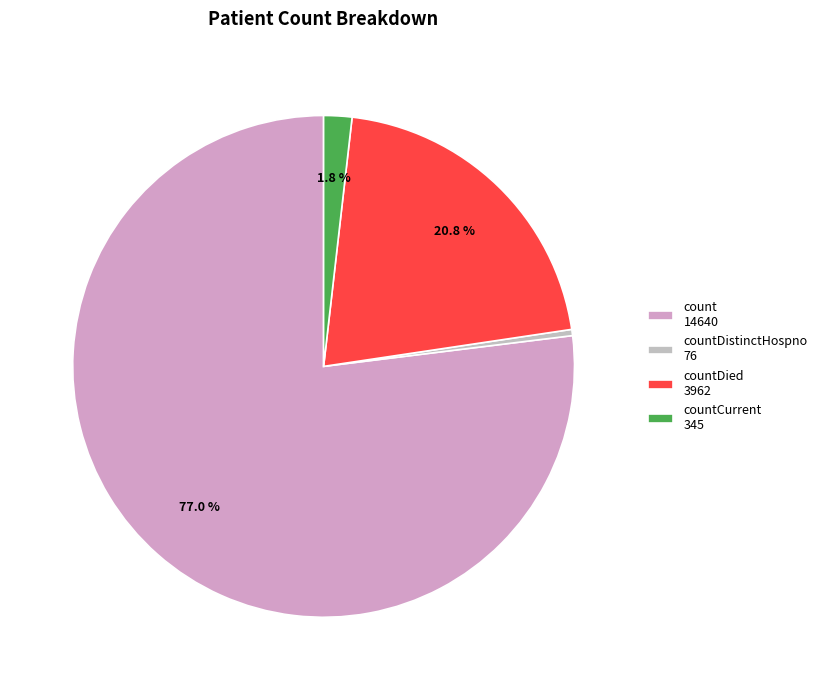

Count the number of slices in the pie.

4